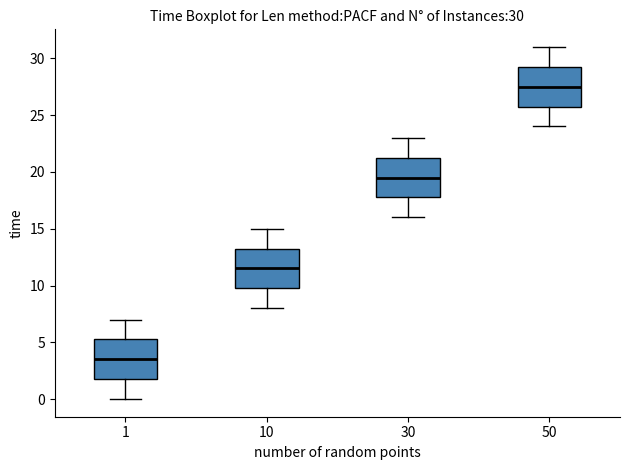

Which box has the lowest median line?

1